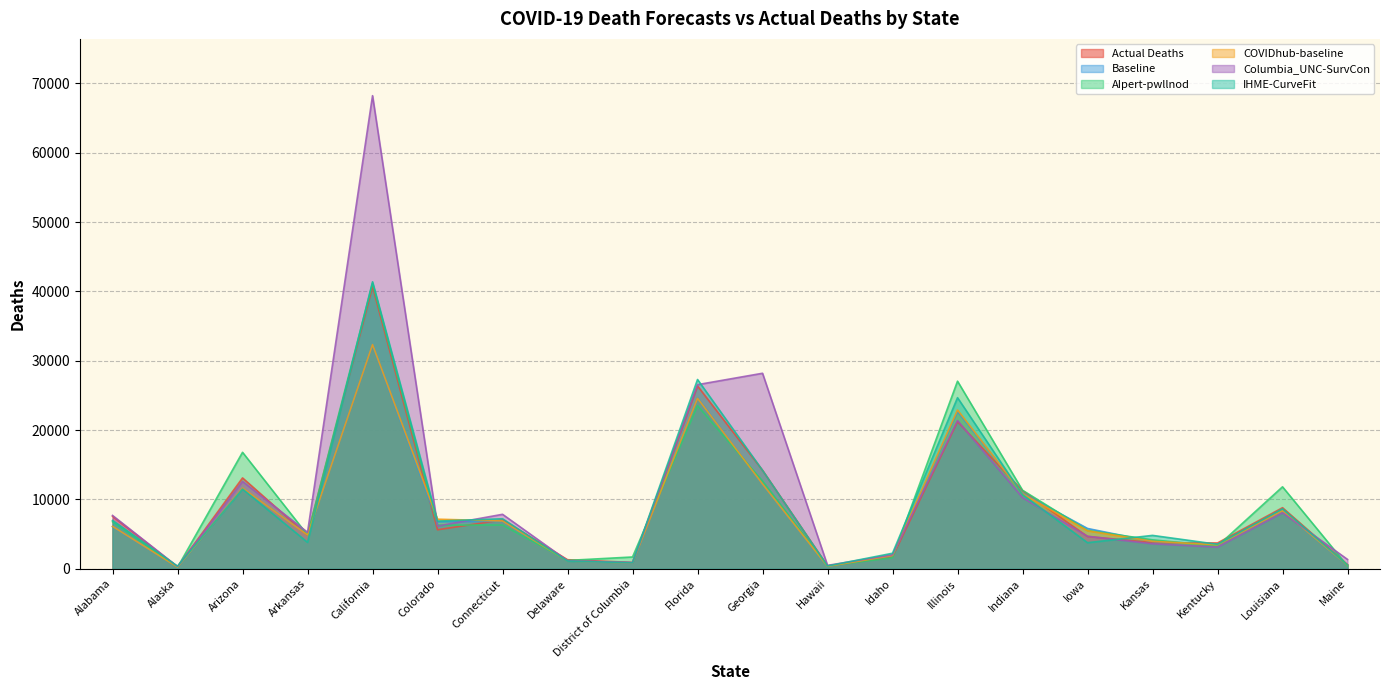

Is it true that IHME-CurveFit equals 283.1 at District of Columbia?

False